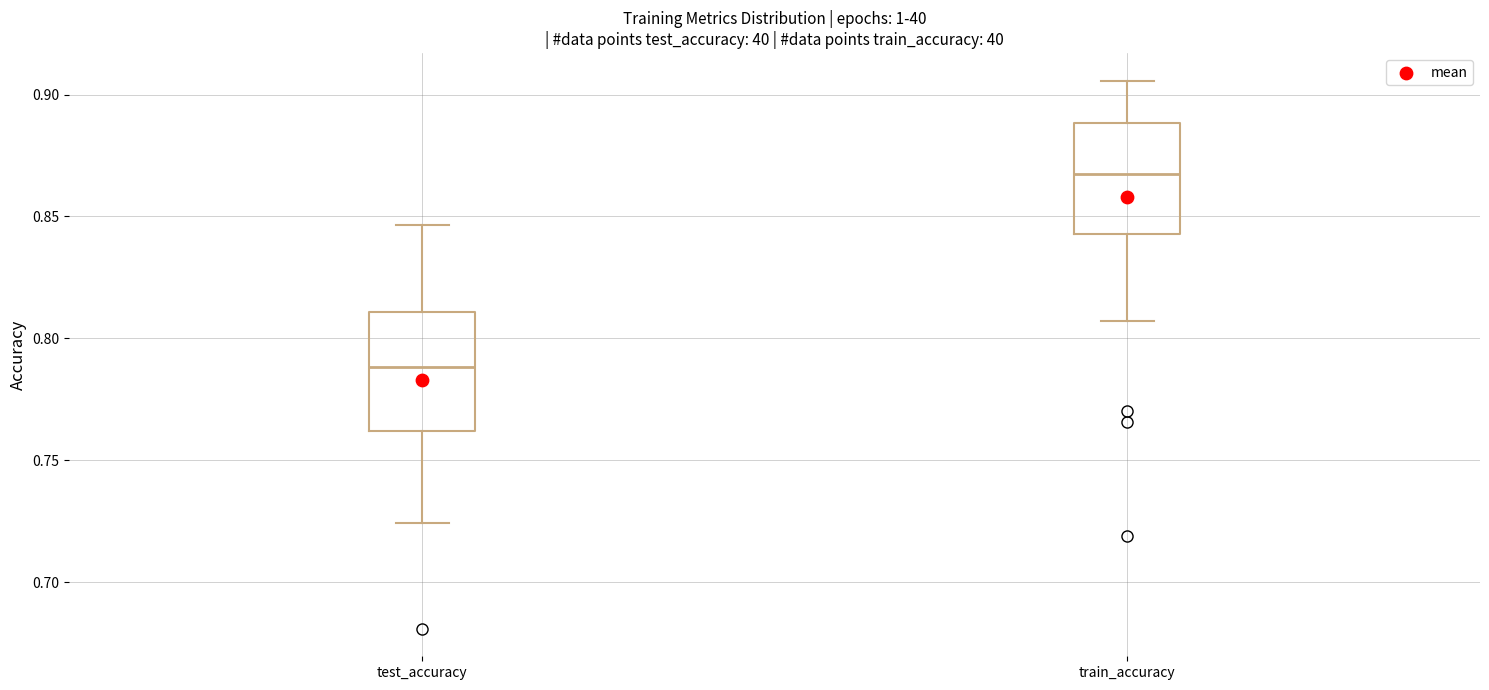

Where does the lower whisker of the box for test_accuracy end on the y-axis? The values are not printed on the chart, so give them approximately, as read against the axis.

0.725